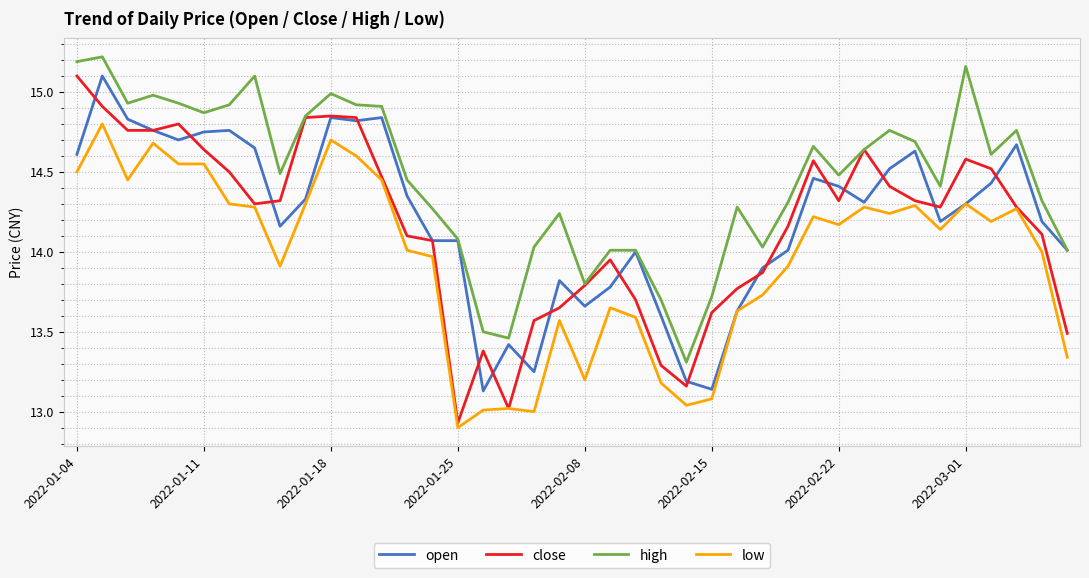

Which series has the largest total across all categories?

high